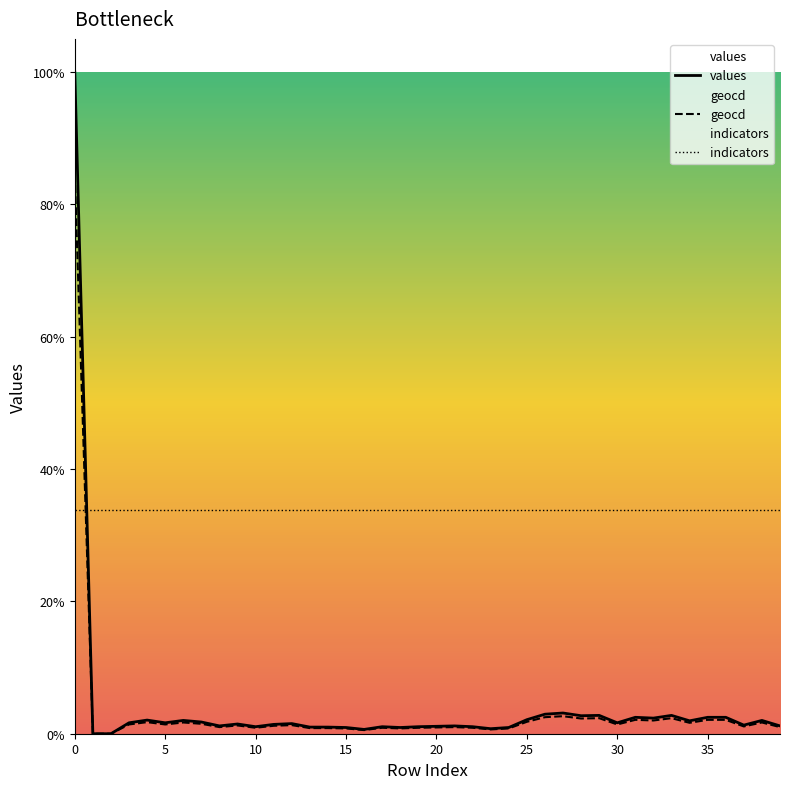

True or false: geocd has a value of 130 at 12.

True